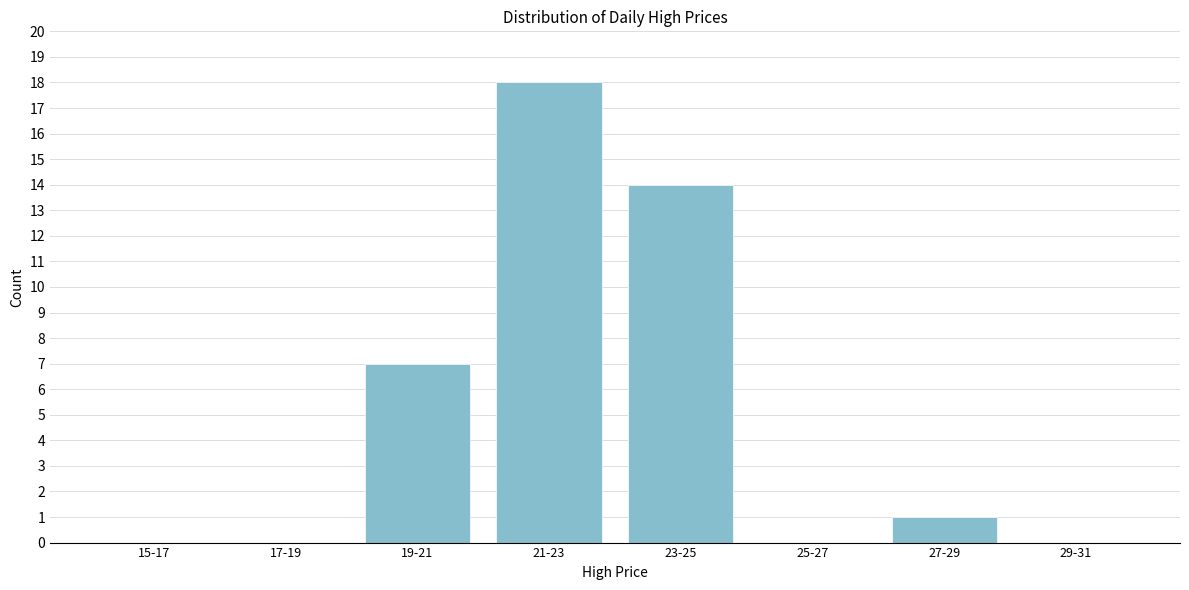

Reading left to right, what are all the values shown in this chart?

15-17=0	17-19=0	19-21=7	21-23=18	23-25=14	25-27=0	27-29=1	29-31=0